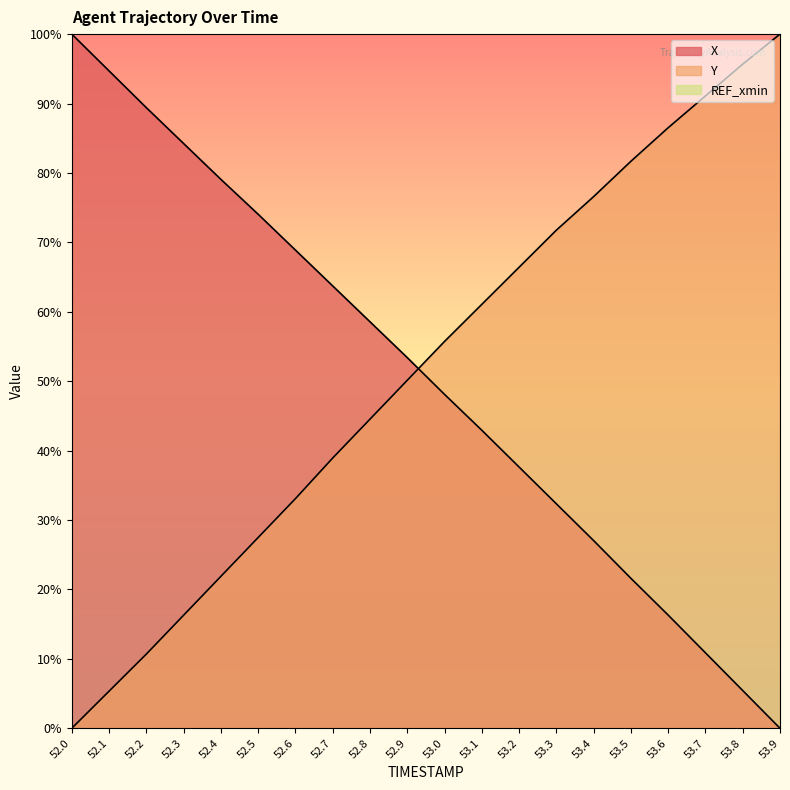

How many times do Y and X cross each other?

1